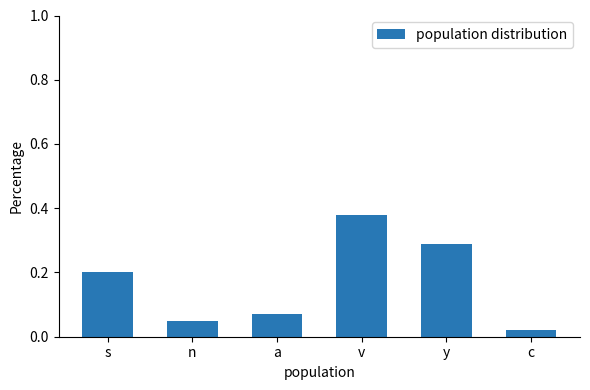

What is the value of the 1st bar from the left?

0.2